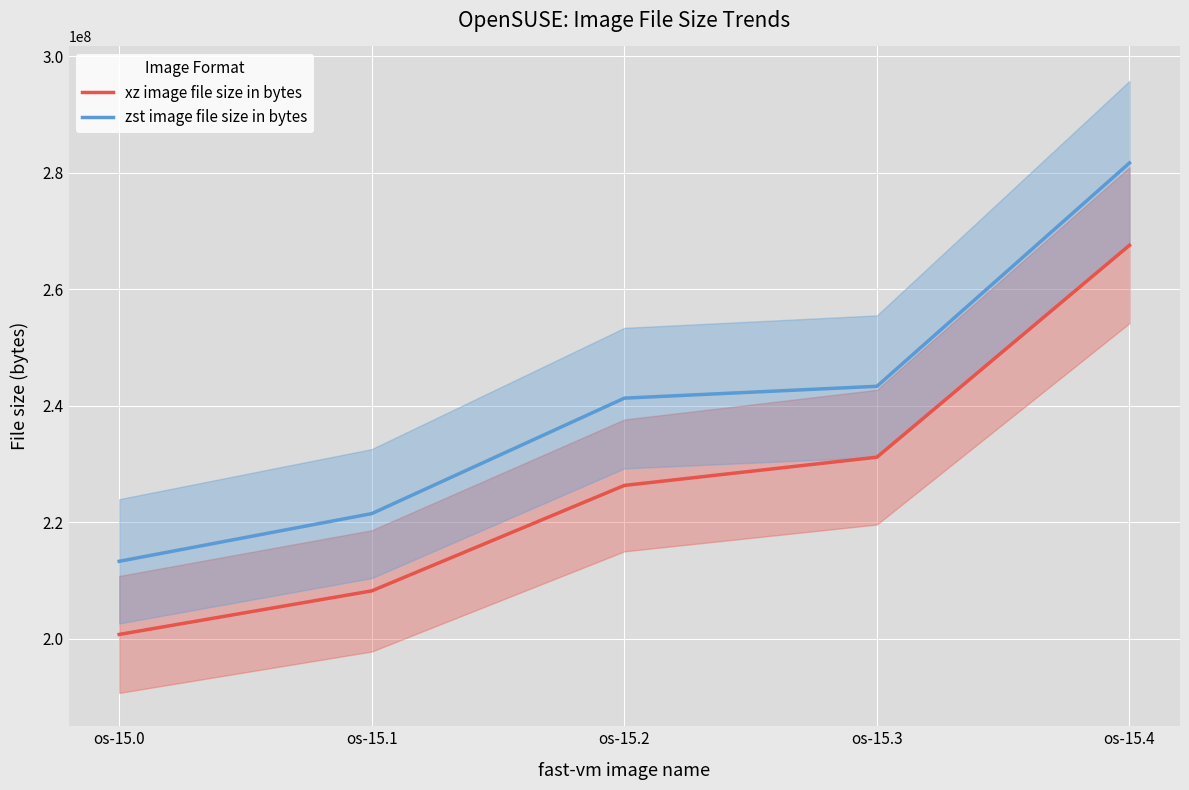

Reading left to right, transcribe all the data shown in this chart.

xz image file size in bytes: 200742764	208223768	226325692	231174924	267555968
zst image file size in bytes: 213300882	221491274	241309456	243345026	281686861